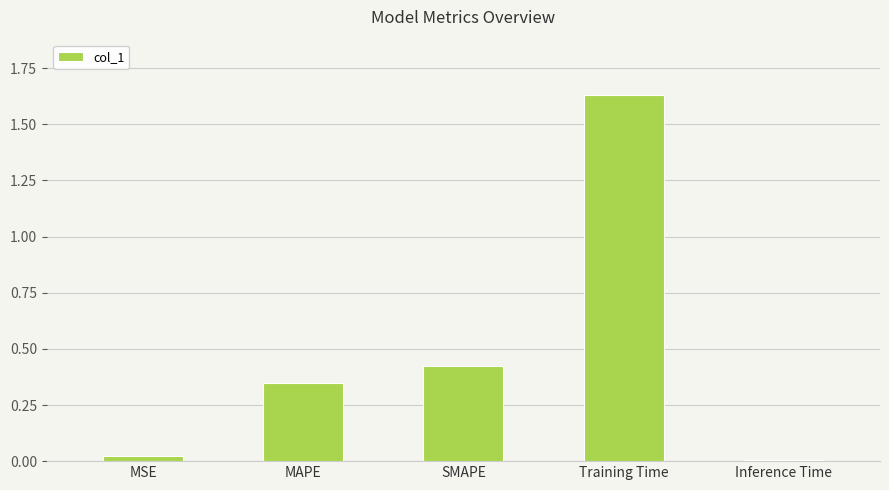

What position from the right is Training Time?

2